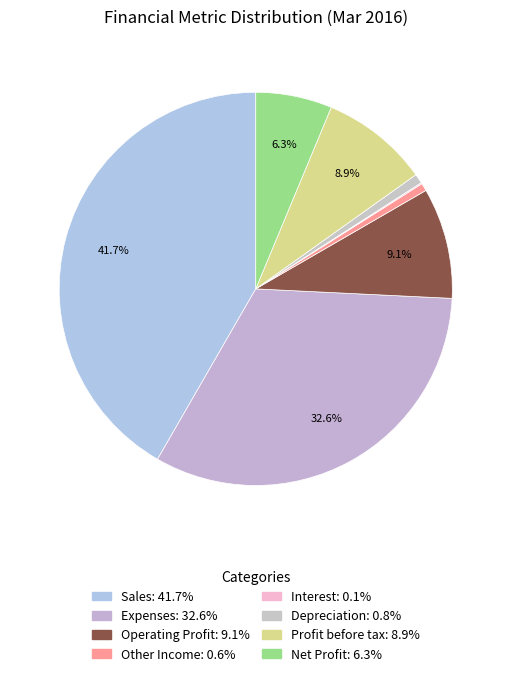

Rank the categories by value from lowest to highest.

Interest, Other Income, Depreciation, Net Profit, Profit before tax, Operating Profit, Expenses, Sales